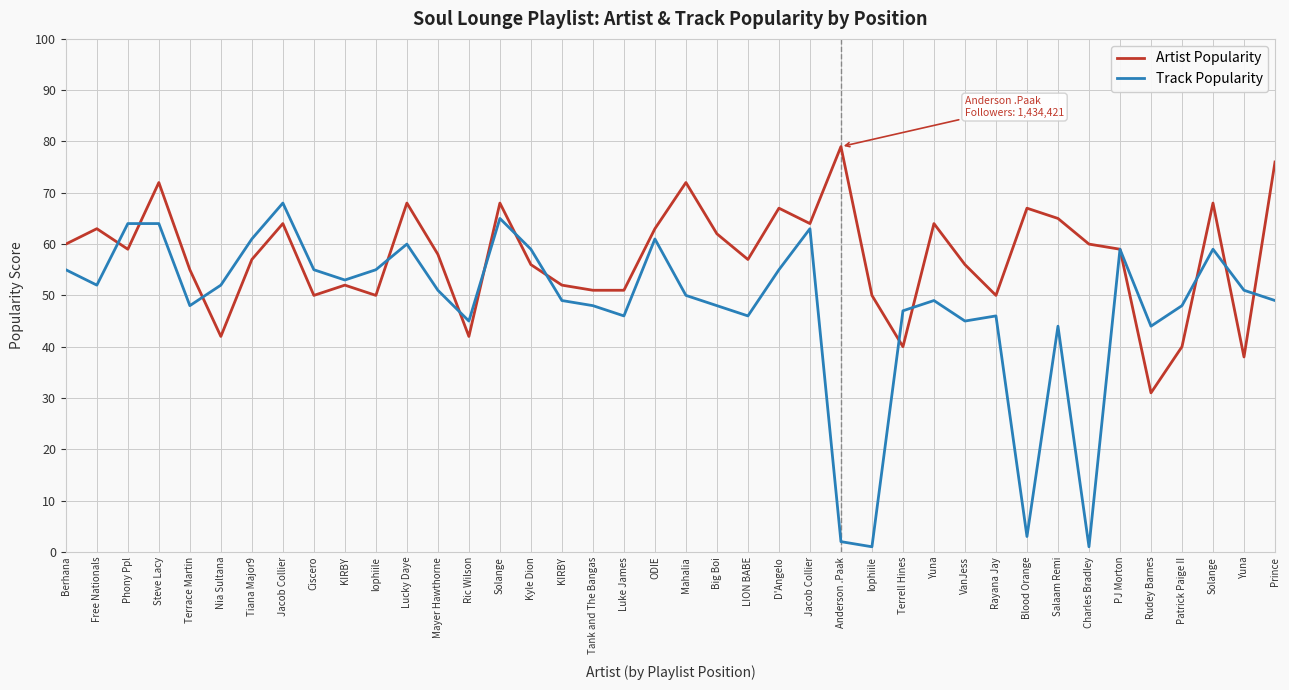

What is the label of the 5th point from the left?

Terrace Martin